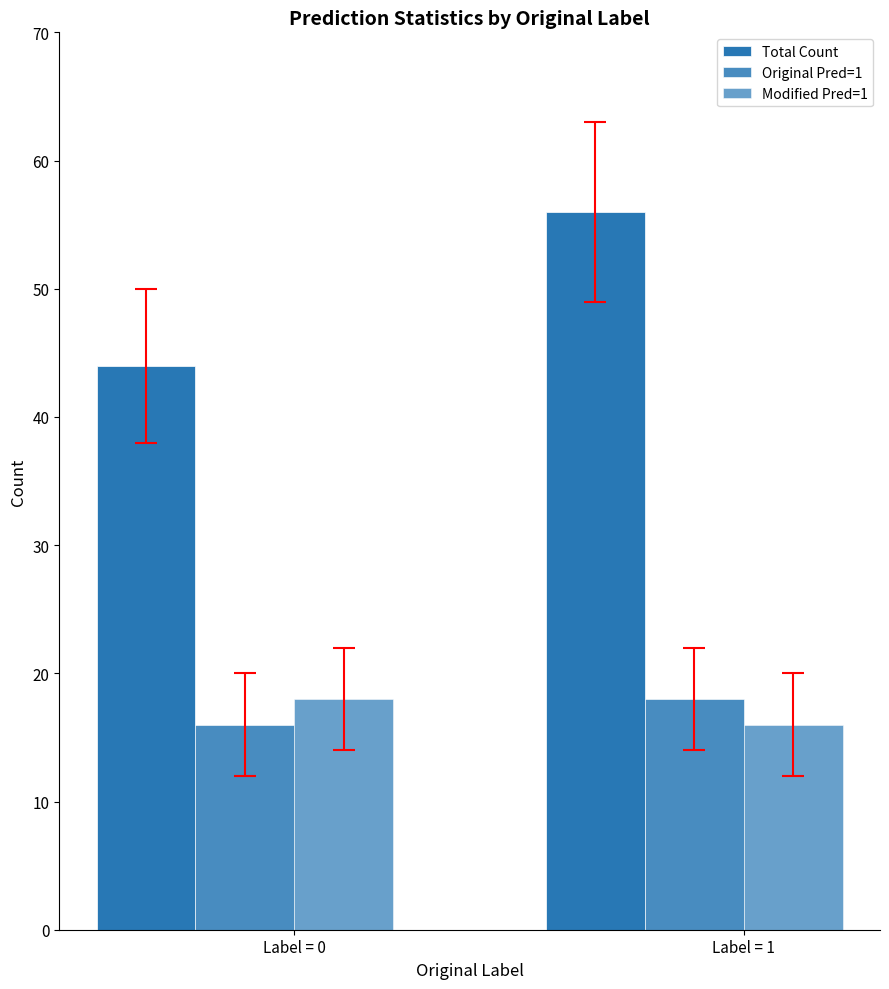

Between Label = 0 and Label = 1, which series saw the biggest shift?

Total Count